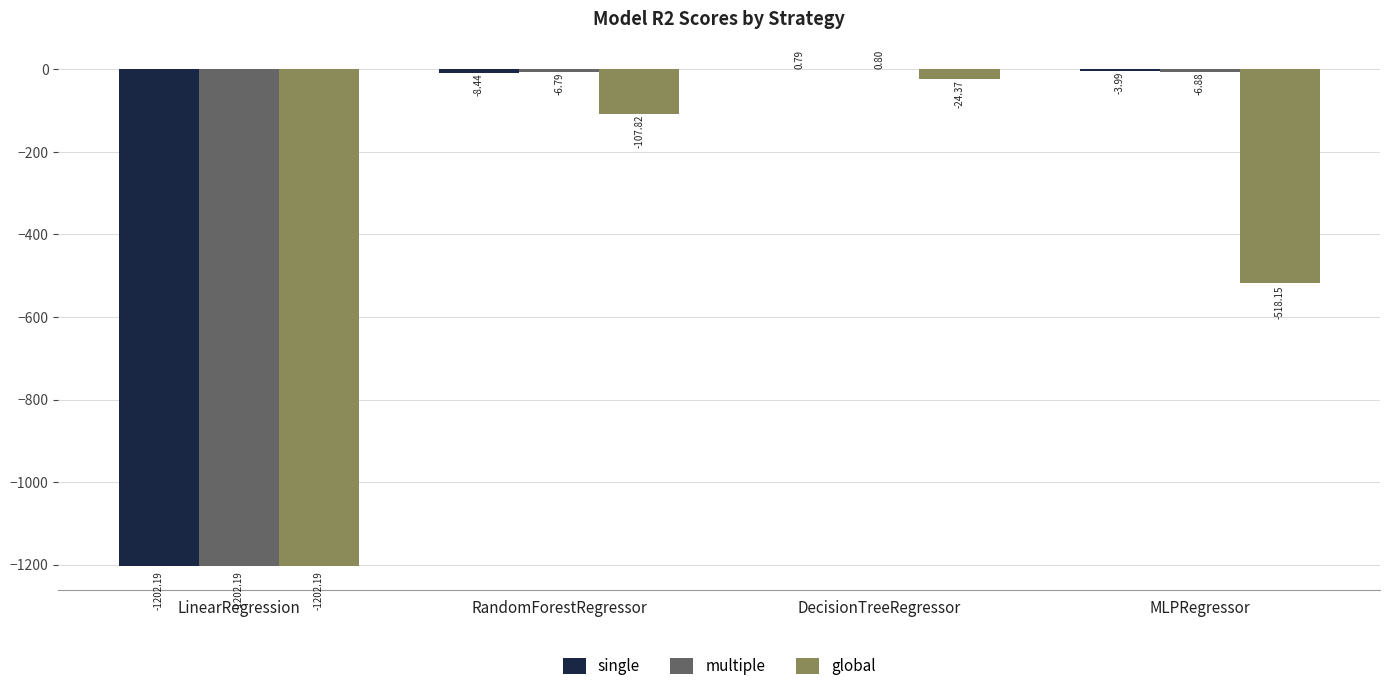

The value of global at RandomForestRegressor is -35.1. True or false?

False